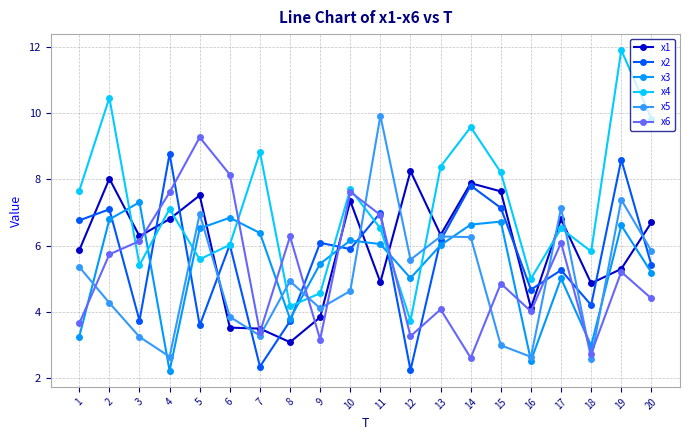

Rank the series by their maximum value, from lowest to highest.

x3, x1, x2, x6, x5, x4